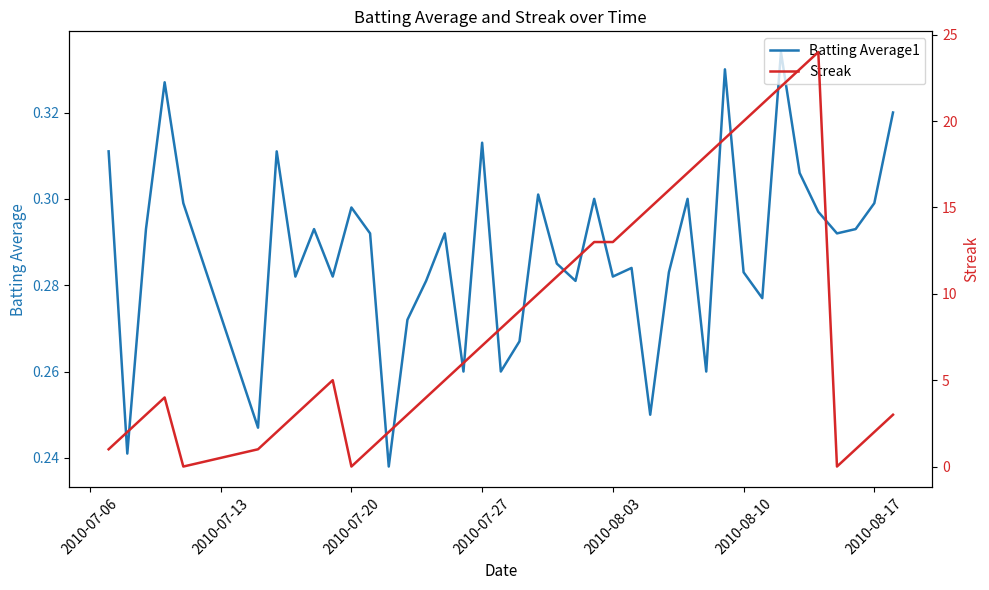

True or false: Batting Average1 has a value of 0.1 at 2010-08-03.

False